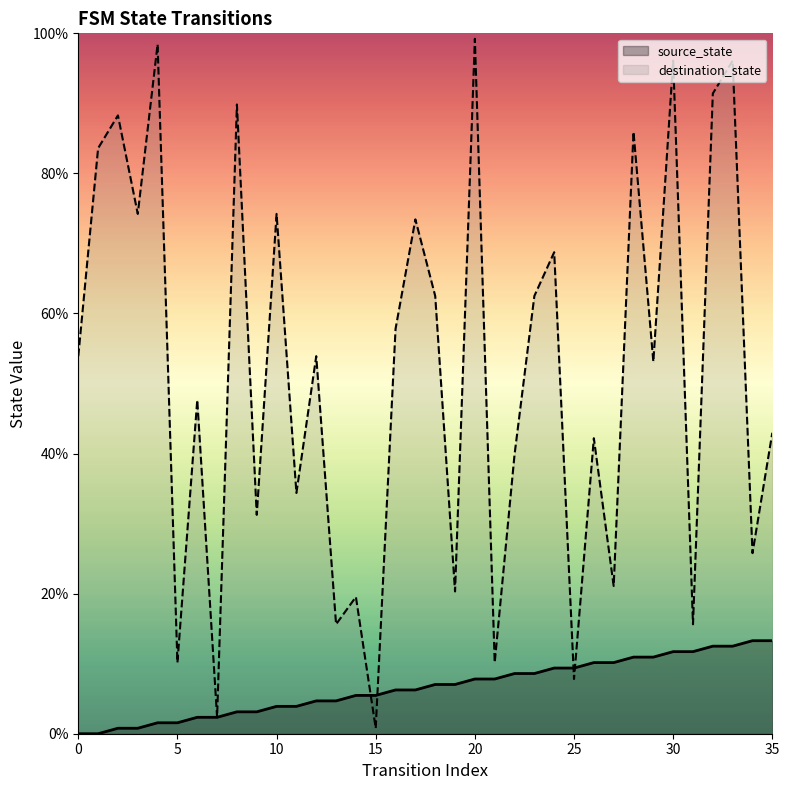

At 28, list the series in order from largest to smallest.

destination_state, source_state